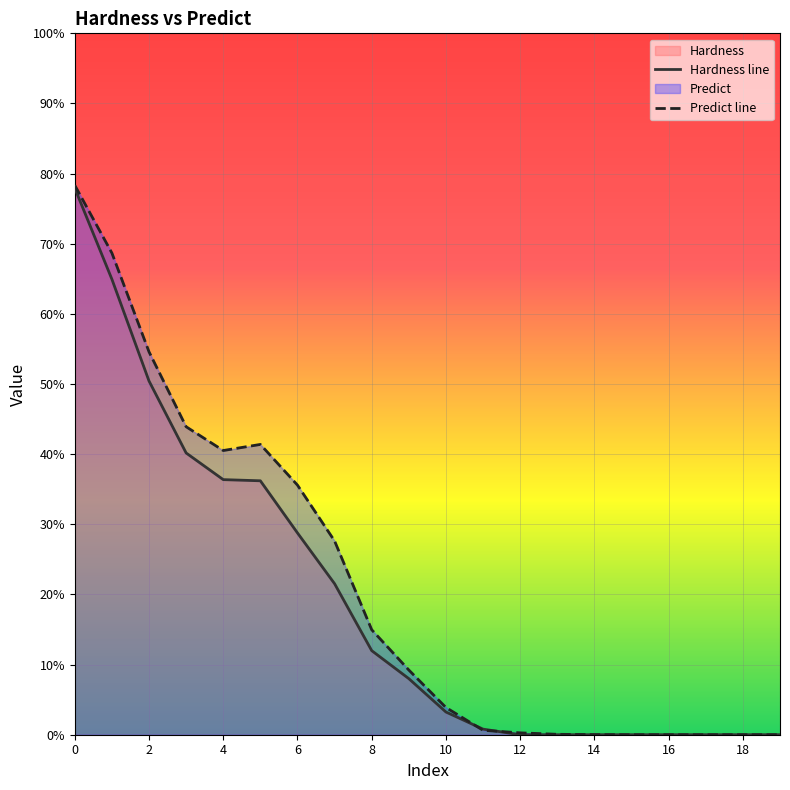

Count the number of data series in this chart.

2